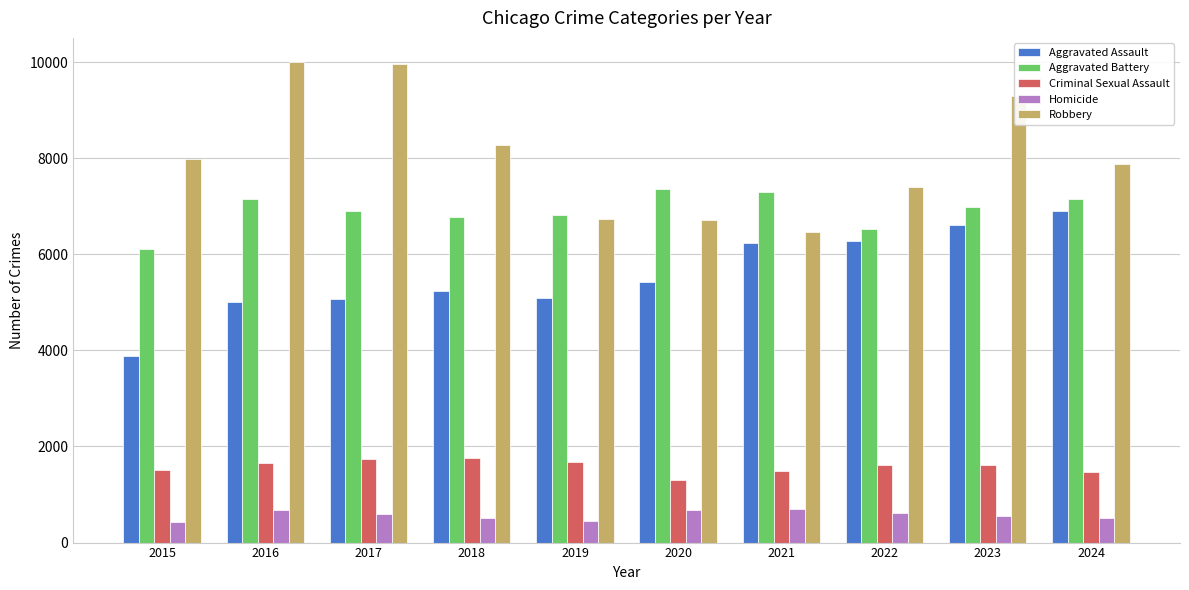

What is the difference between the maximum and minimum values in the Criminal Sexual Assault series?

459